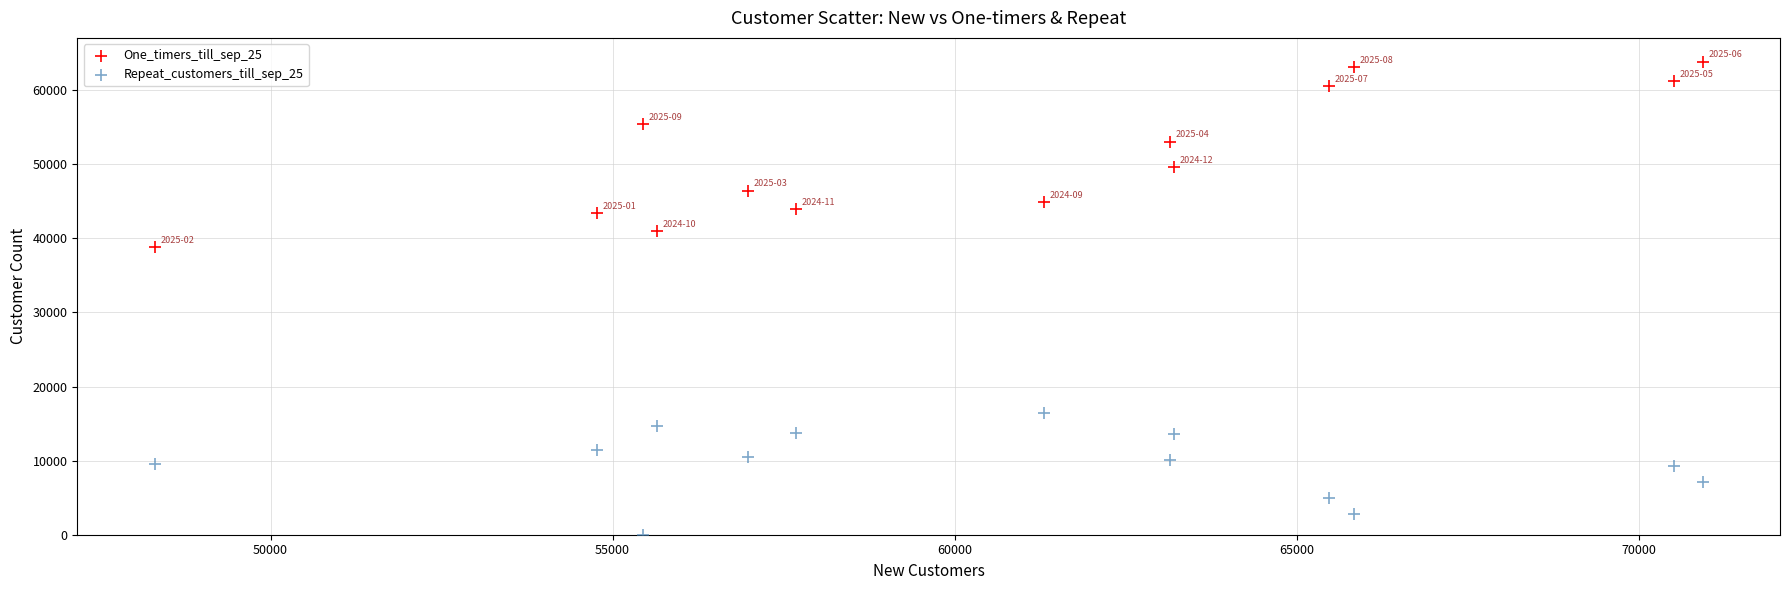

What are all the series names shown in the legend?

One_timers_till_sep_25, Repeat_customers_till_sep_25